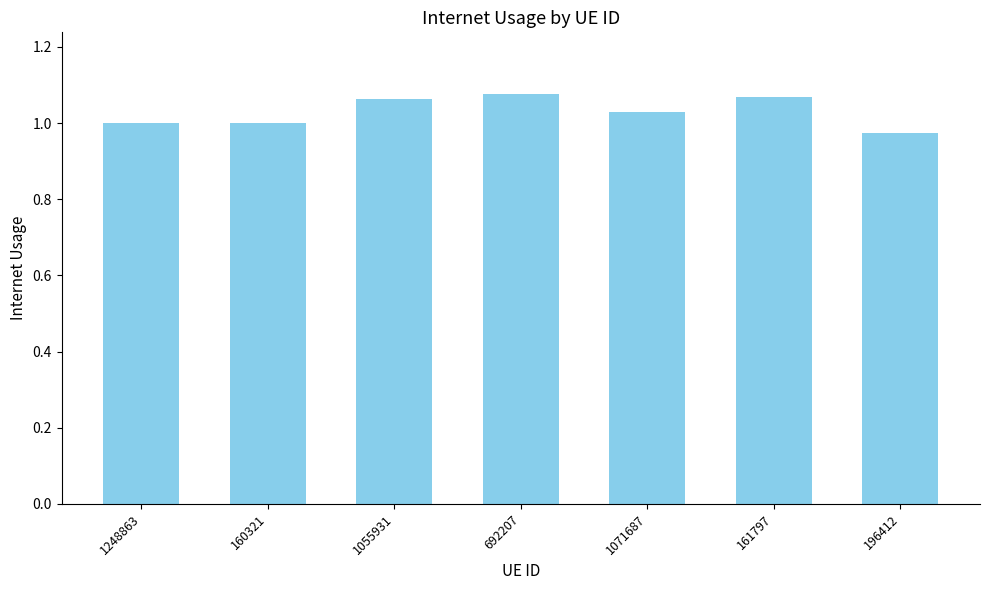

Is it true that the value at 1248863 is 1.5?

False